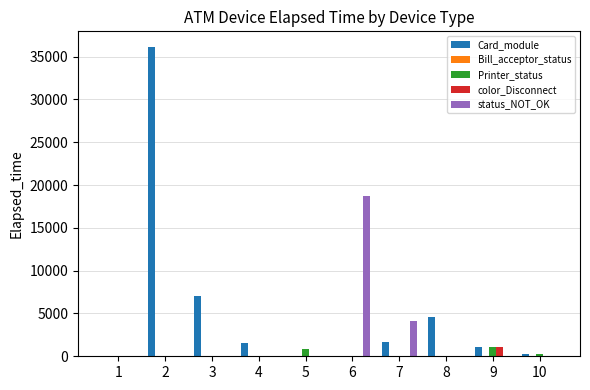

Which series has the largest total across all categories?

Card_module